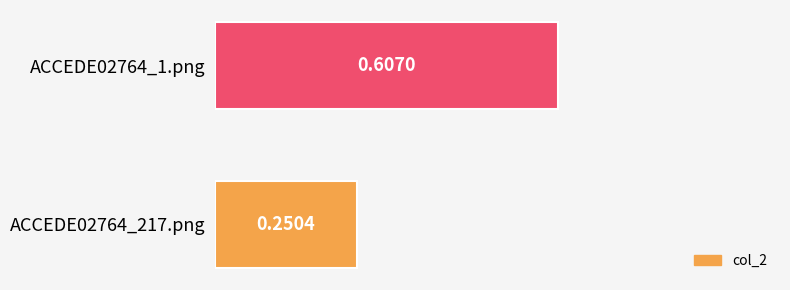

Rank the categories by value from lowest to highest.

ACCEDE02764_217.png, ACCEDE02764_1.png